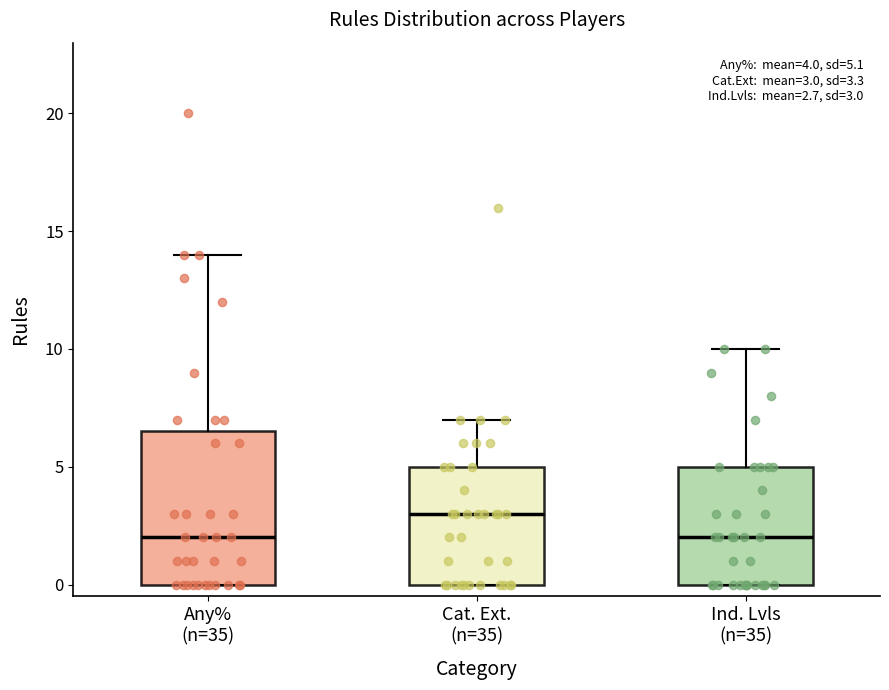

Comparing the boxes themselves (not the whiskers), which one is the tallest?

Any% (n=35)